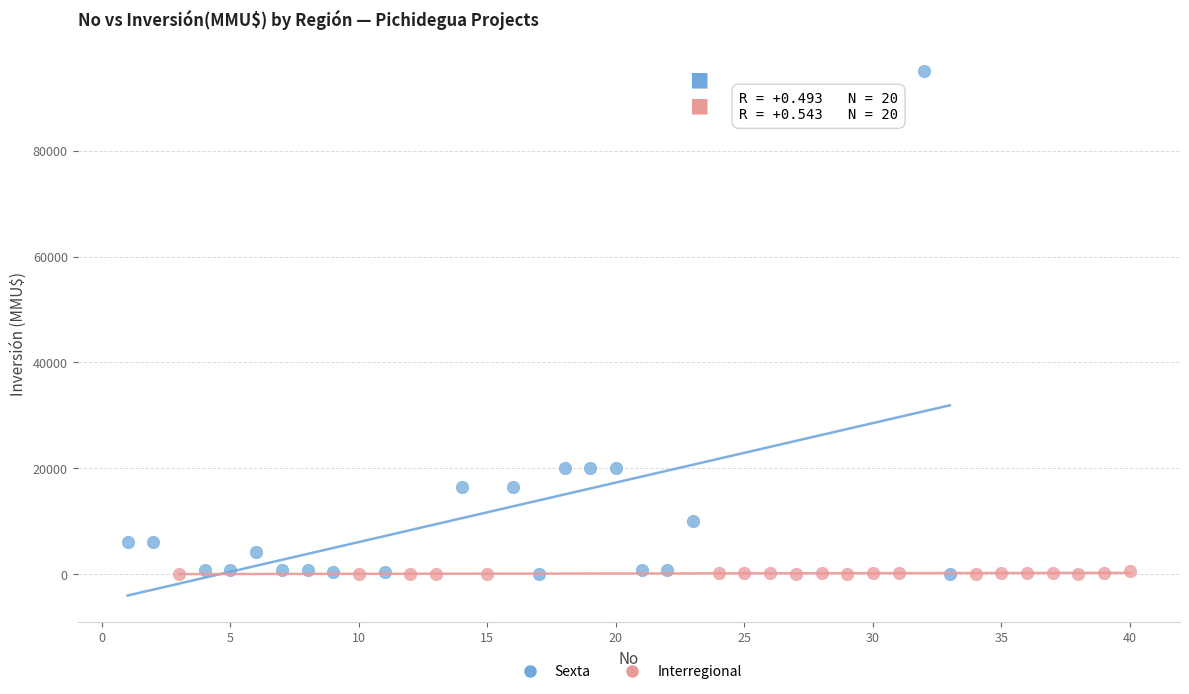

Which series has the largest Y range (max minus min)?

Sexta